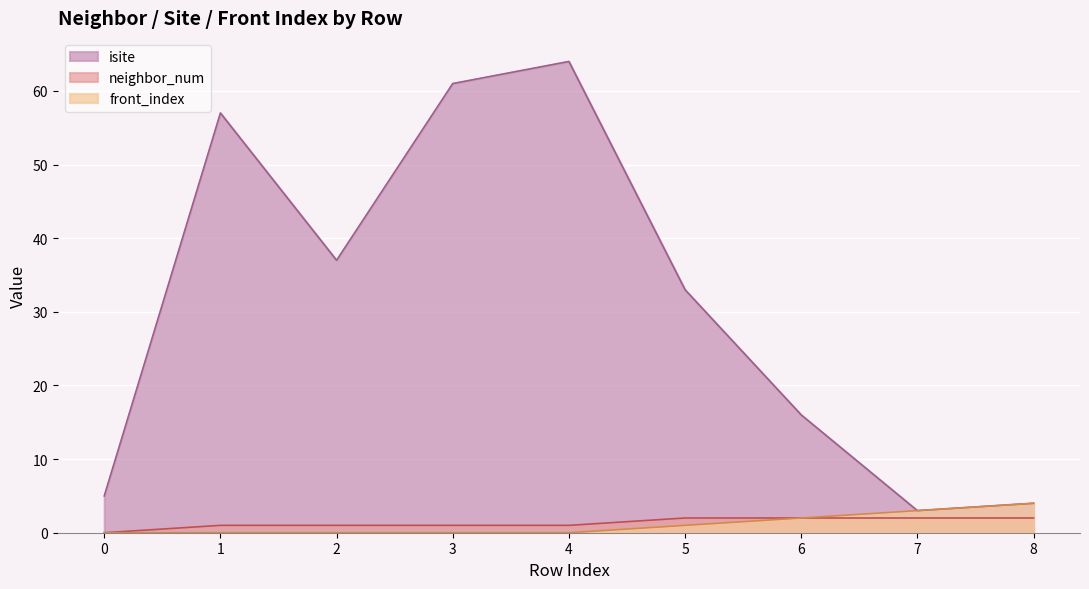

At how many categories does at least one series exceed 48?

3